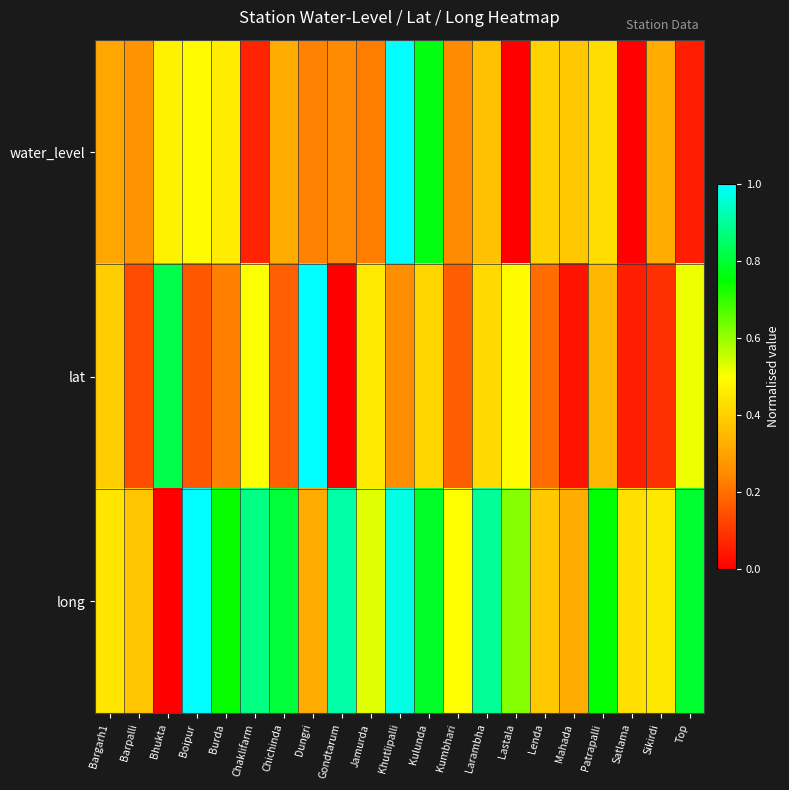

At how many categories does at least one series exceed 0?

21